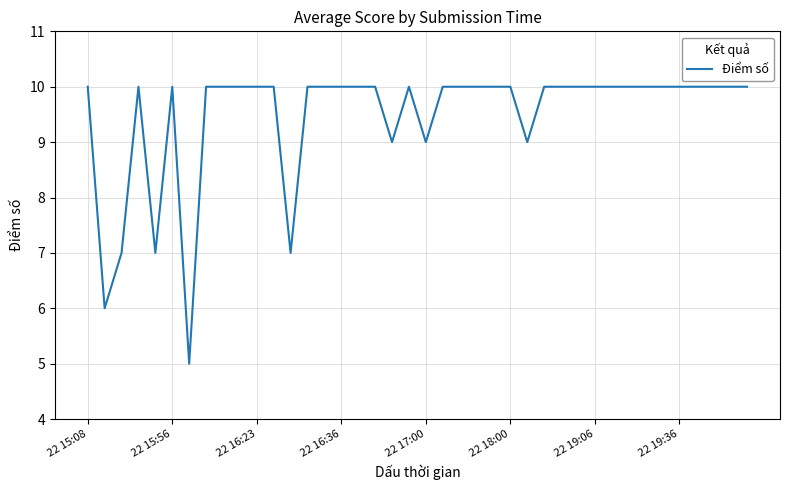

What is the average value?

9